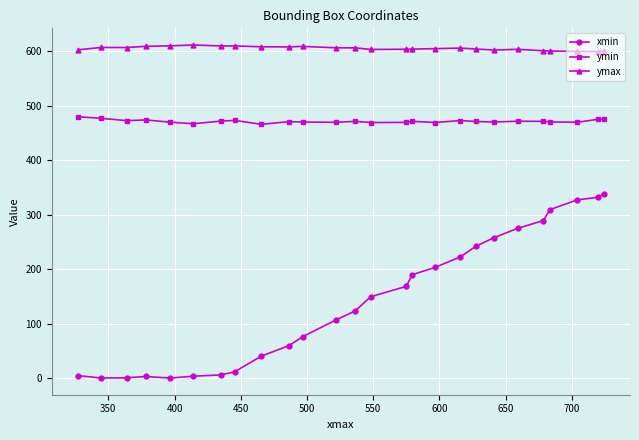

List the series in order of their overall mean, highest first.

ymax, ymin, xmin